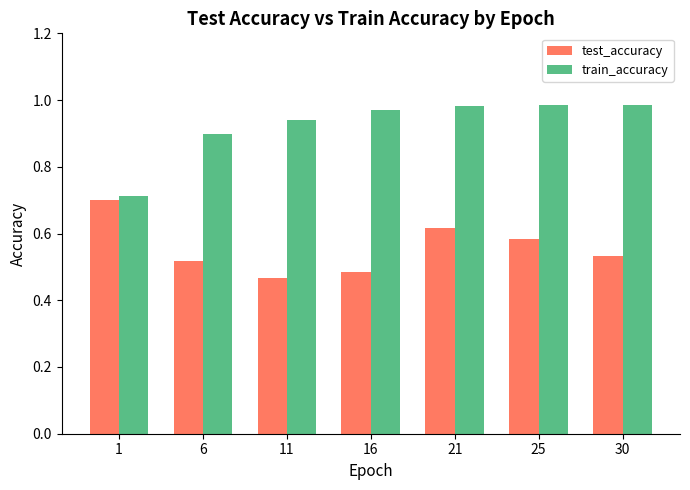

What is the spread (max minus min) of values at 21?

0.4